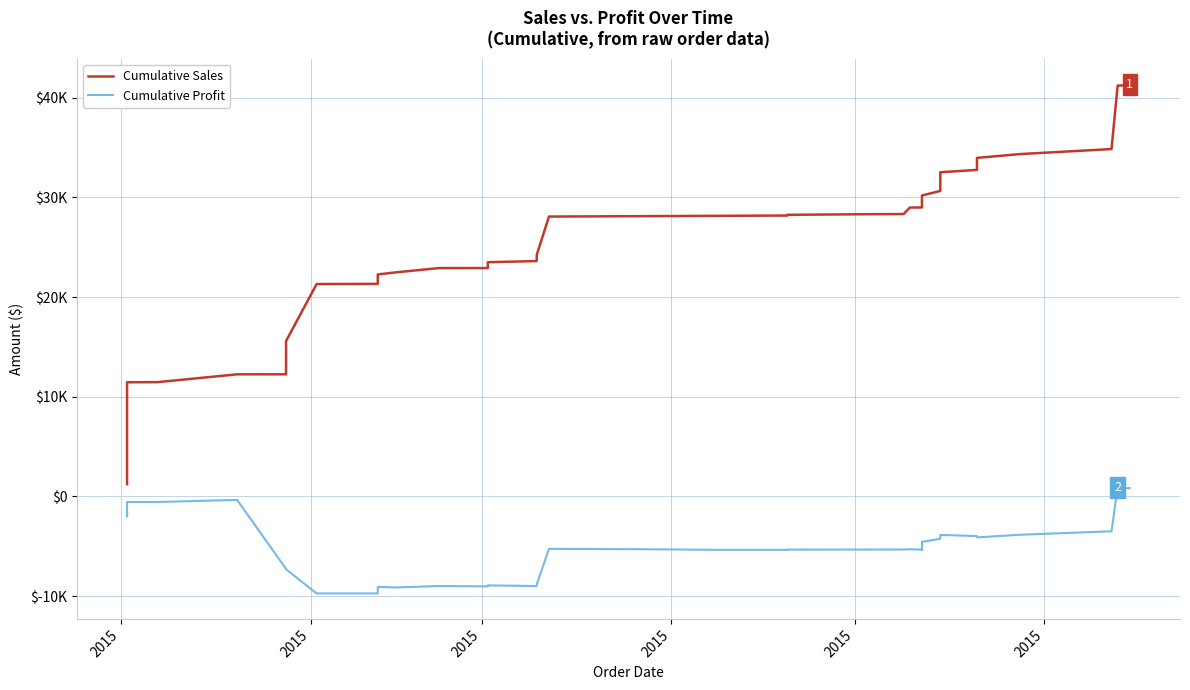

Rank the series by their maximum value, from lowest to highest.

Cumulative Profit, Cumulative Sales